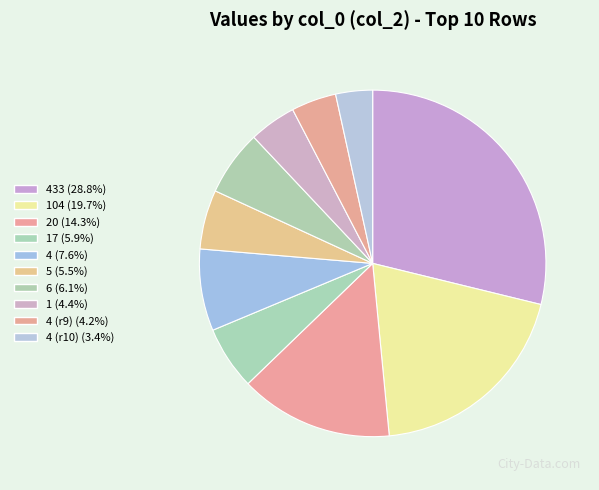

Count the number of slices in the pie.

10